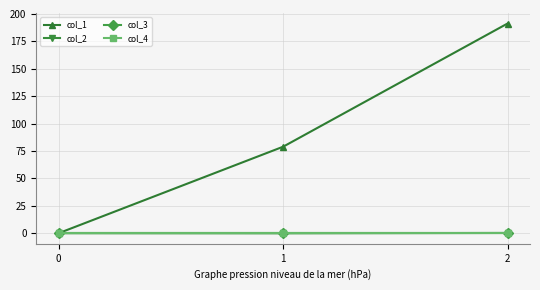

Does the chart have visible grid lines?

Yes